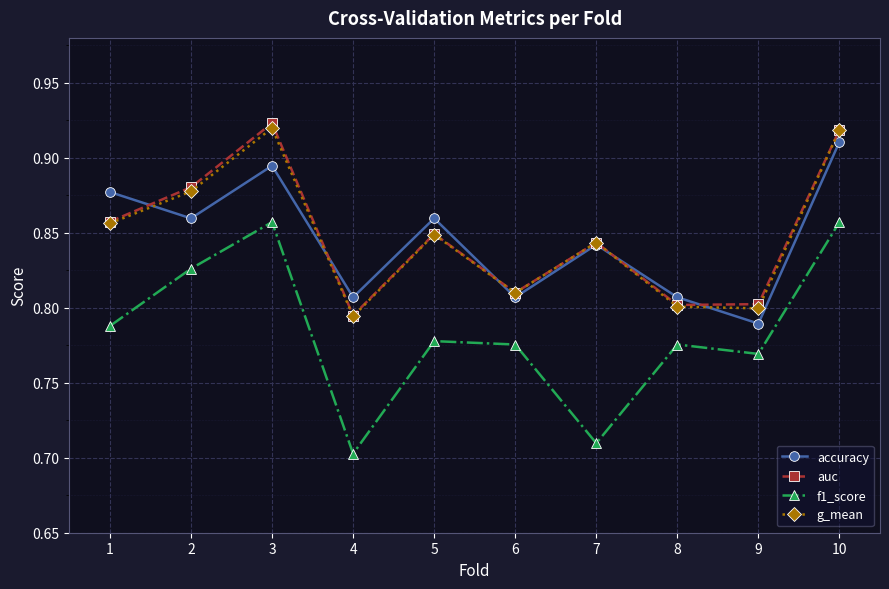

What is the total value across all series at 9?

3.2